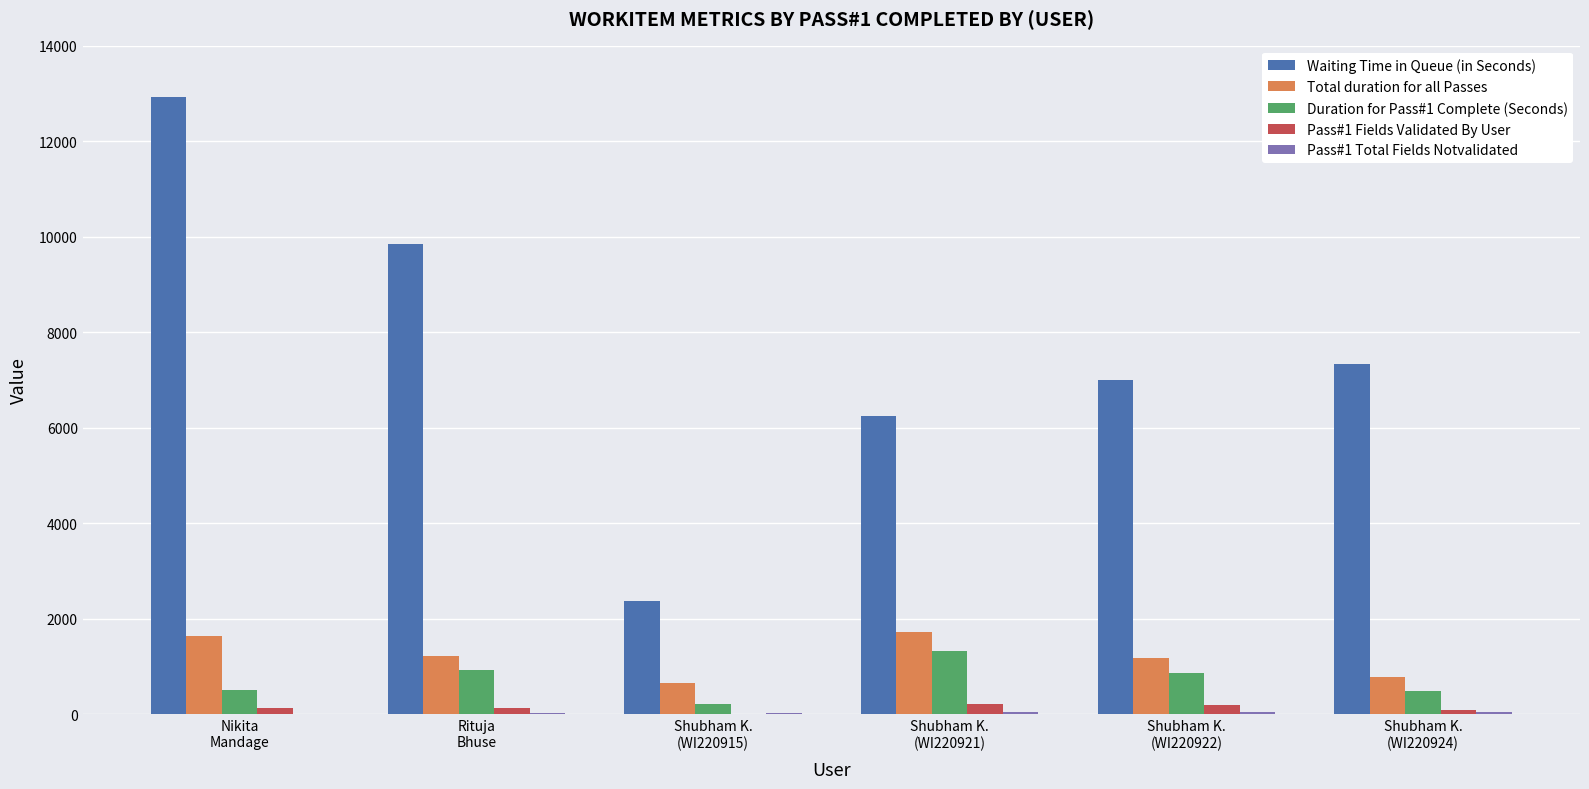

Which series has the largest total across all categories?

Waiting Time in Queue (in Seconds)